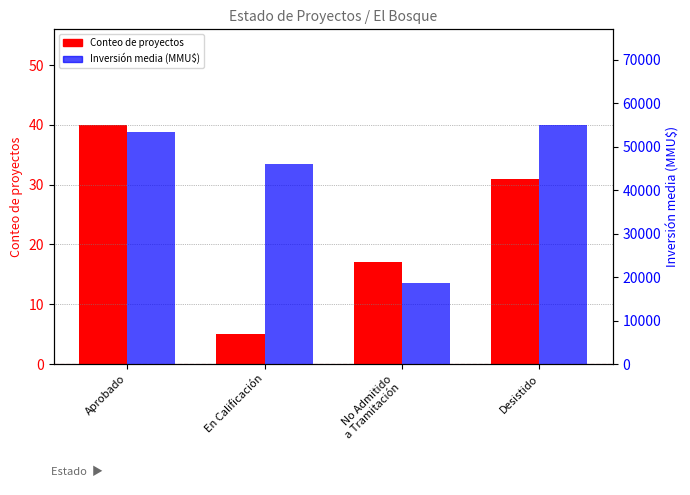

Reading left to right, extract all data points from this chart.

Conteo de proyectos: Aprobado=40	En Calificación=5	No Admitido
a Tramitación=17	Desistido=31
Inversión media (MMU$): Aprobado=53291	En Calificación=46000	No Admitido
a Tramitación=18750	Desistido=55000